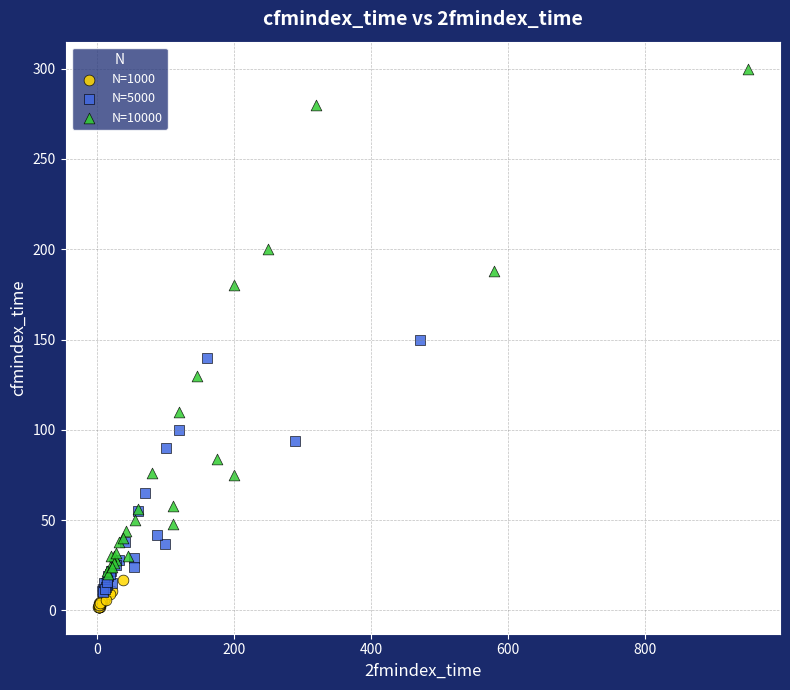

Which series contains the highest Y value?

N=10000